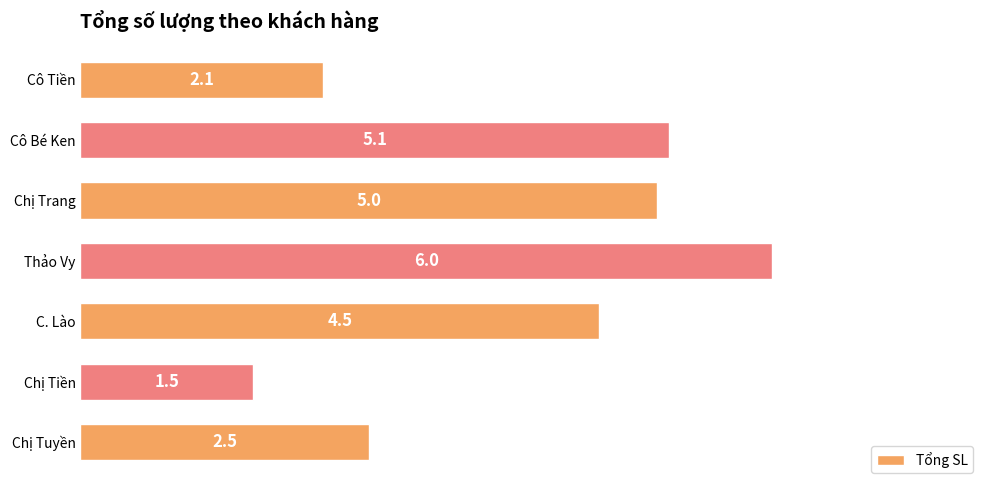

What is the maximum value shown in the chart?

6.0